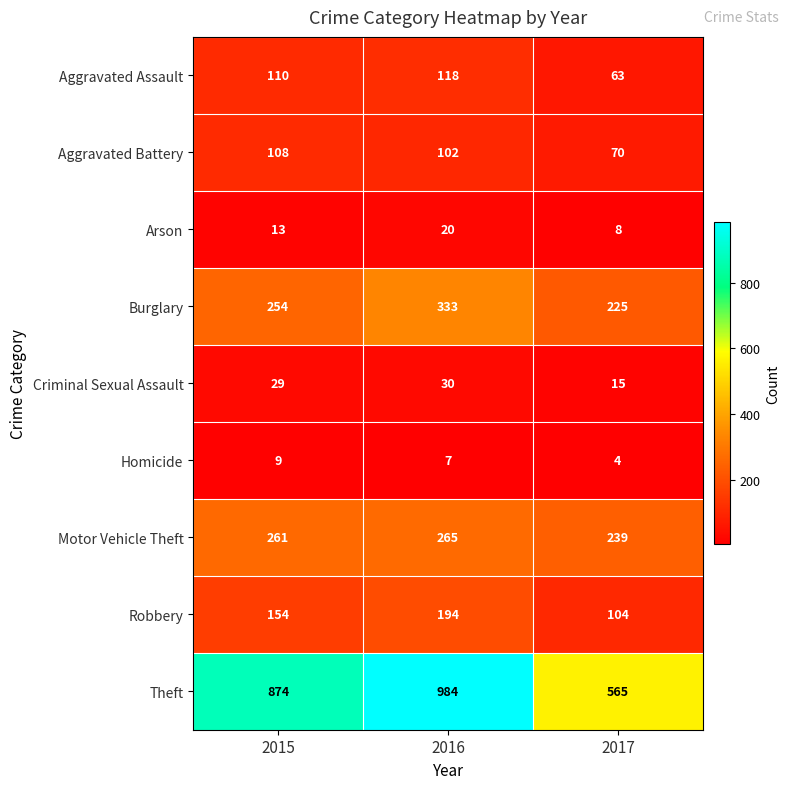

Which series has the widest spread of values?

Theft